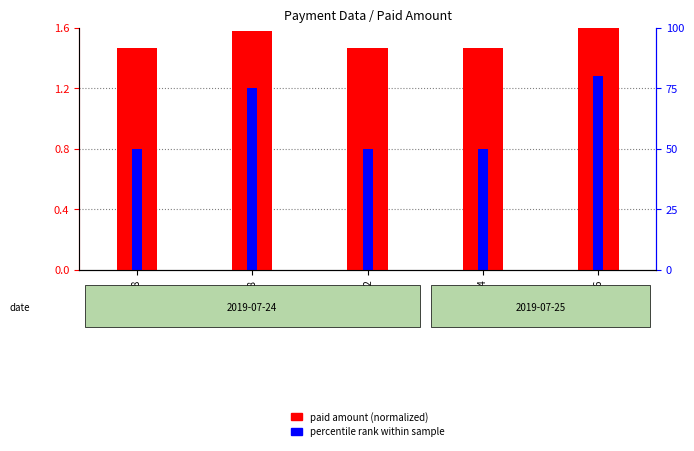

Reading left to right, extract all data points from this chart.

paid amount (normalized): A-0495-18=1.5	F-0107-18=1.6	N-0383-12=1.5	J-0273-14=1.5	D-0135-16=1.6
percentile rank within sample: A-0495-18=0.8	F-0107-18=1.2	N-0383-12=0.8	J-0273-14=0.8	D-0135-16=1.3